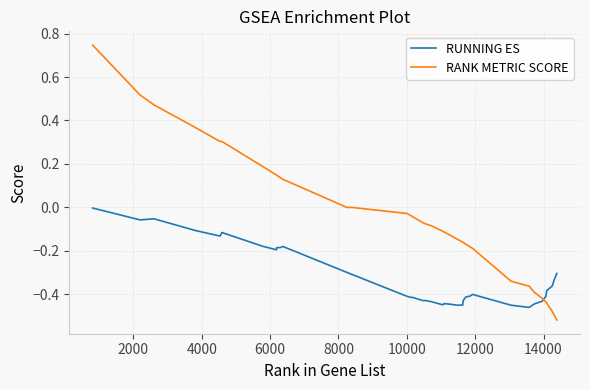

Which series has the largest total across all categories?

RANK METRIC SCORE